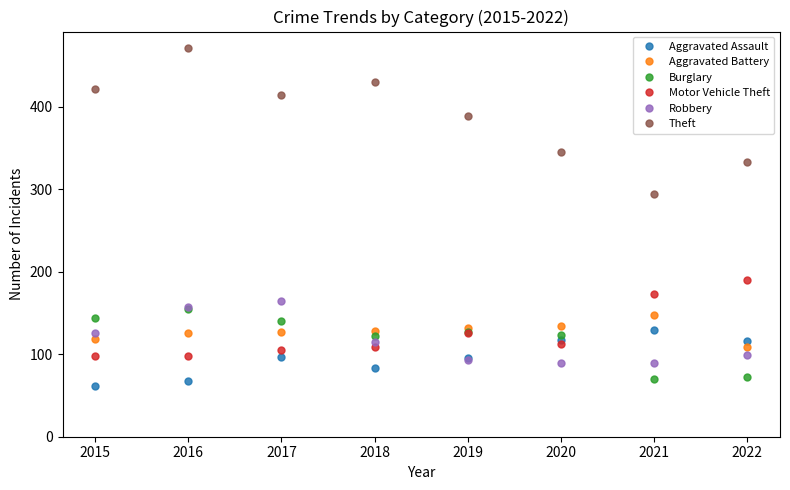

Does the chart display data point markers on the line(s)?

Yes